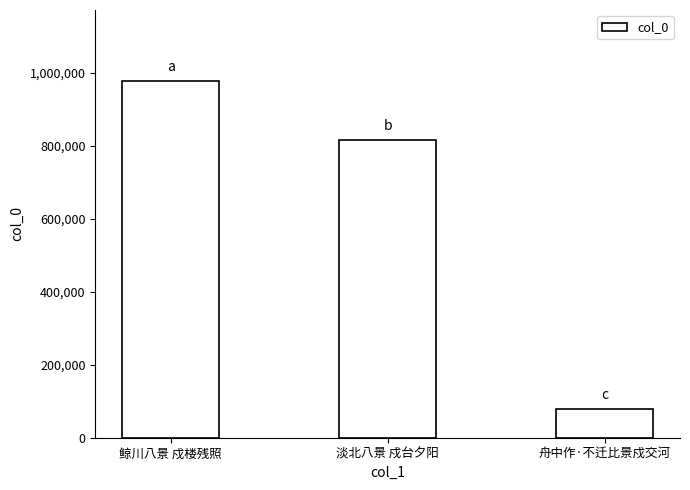

Rank the categories by value from lowest to highest.

舟中作·不迁比景戍交河, 淡北八景 戍台夕阳, 鲸川八景 戍楼残照